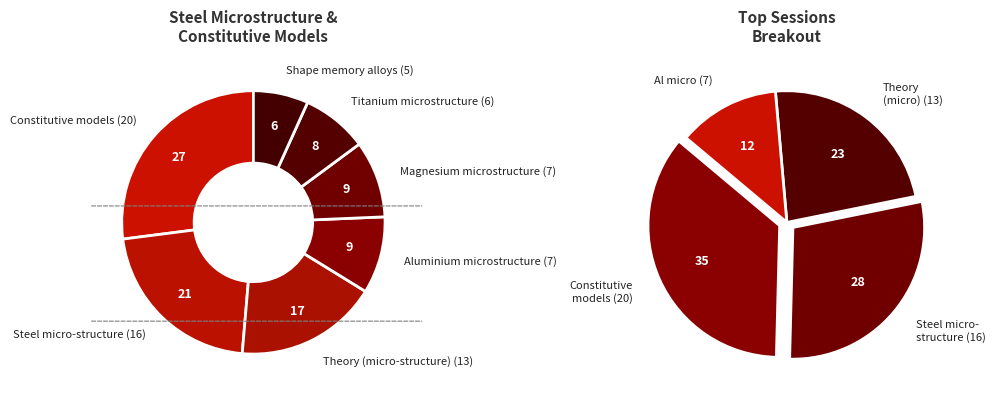

To the nearest percent, what is the difference between the Shape memory alloys (5) and Aluminium microstructure (7) slice percentages?

3%